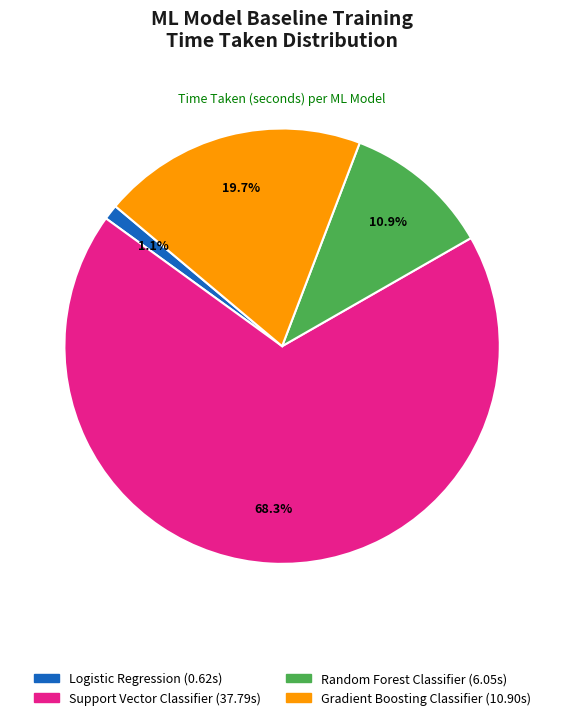

Which slice represents more than half of the pie?

Support Vector Classifier